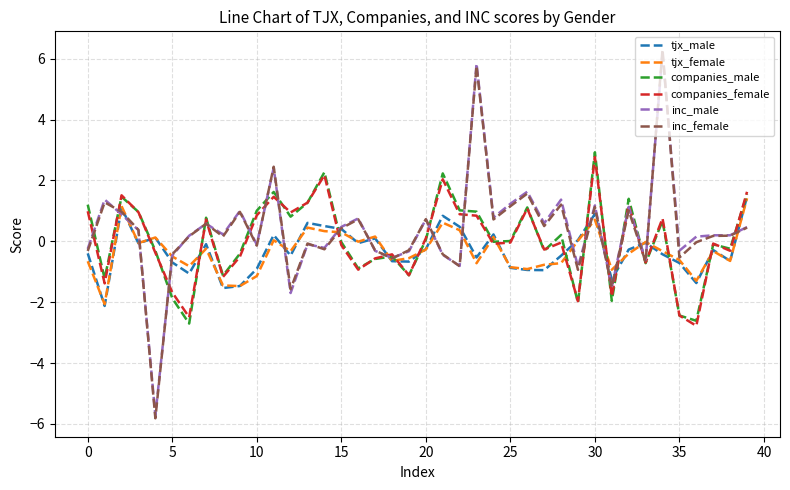

Which series has the largest range (max minus min)?

inc_female